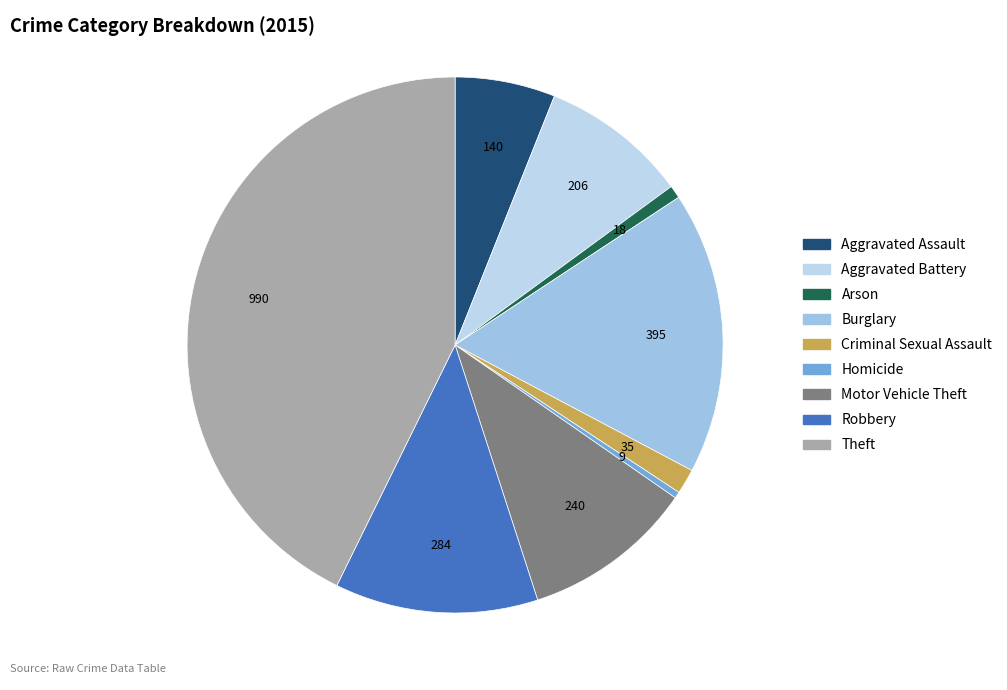

Is there a majority slice in this chart?

No